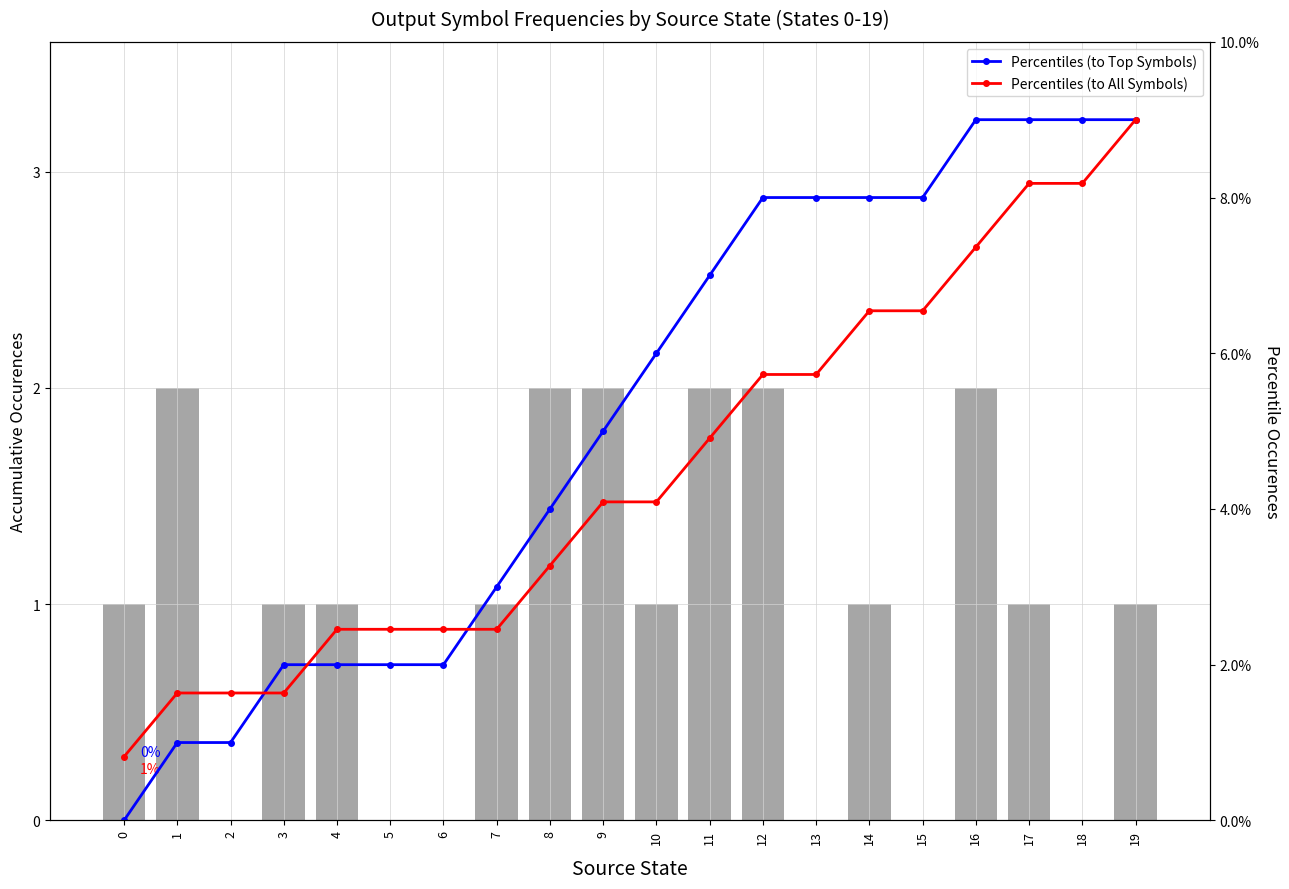

List the series in order of their peak value, lowest first.

output_count, Percentiles (to Top Symbols), Percentiles (to All Symbols)